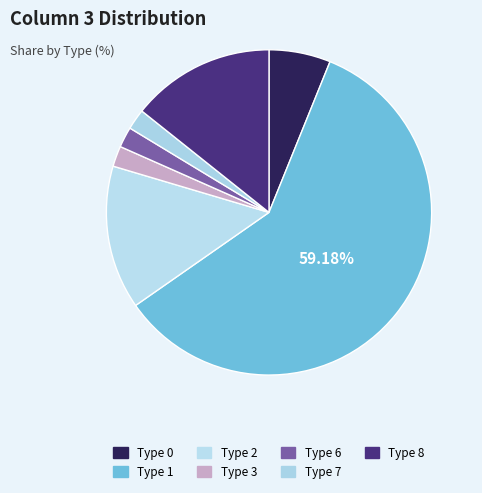

Count the number of slices in the pie.

7